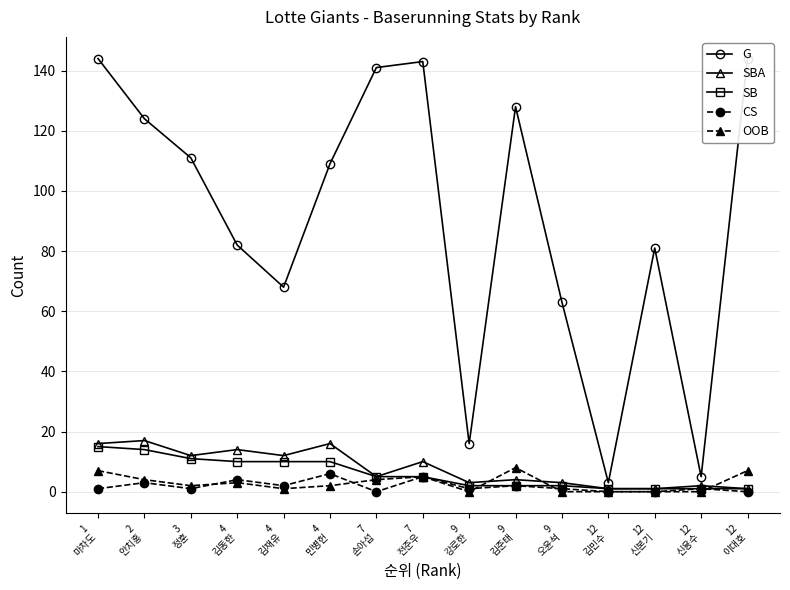

What is the sum of the CS values at 4
민병헌 and 4
김동한?

10